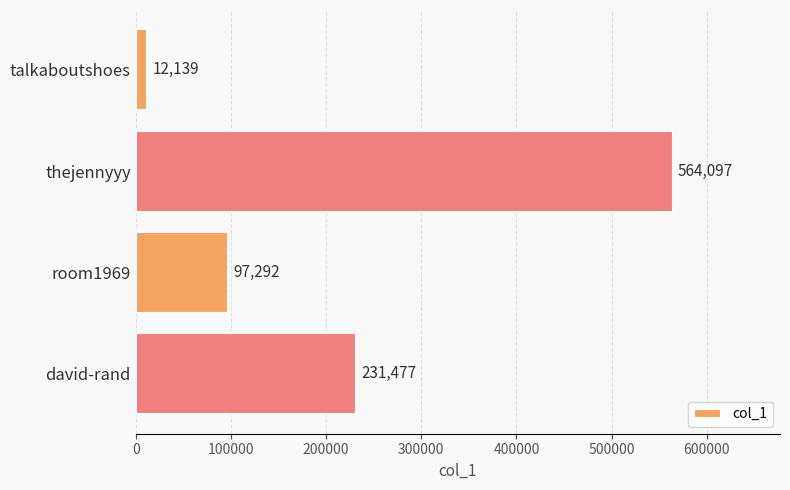

How many values are between 97292 and 564097?

3